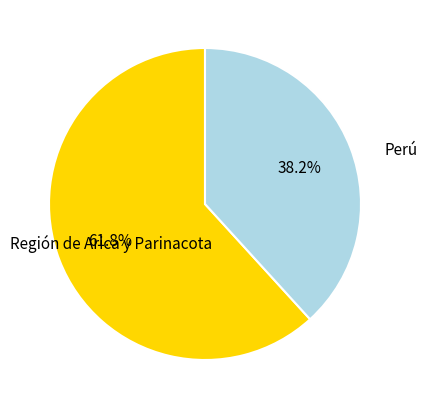

Is the sum of Perú and Región de Arica y Parinacota greater than half?

Yes